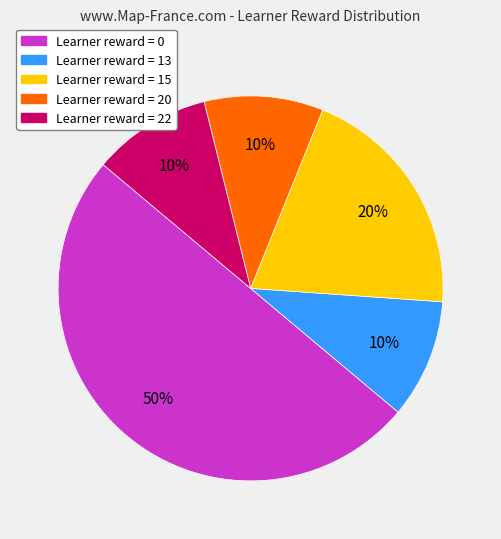

To the nearest percent, what is the average slice percentage?

20%